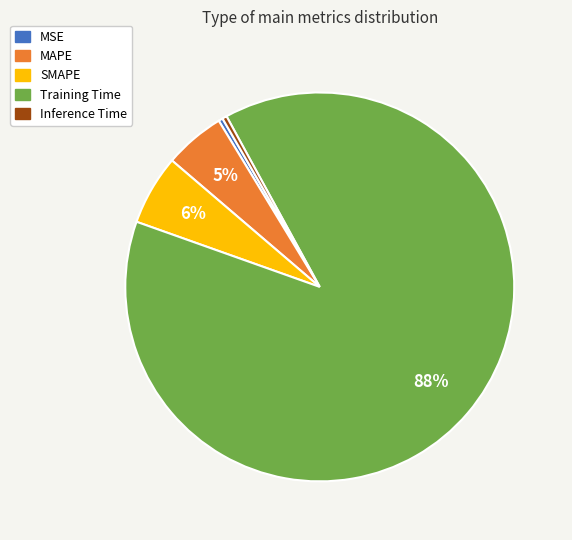

How many segments does this pie chart have?

5